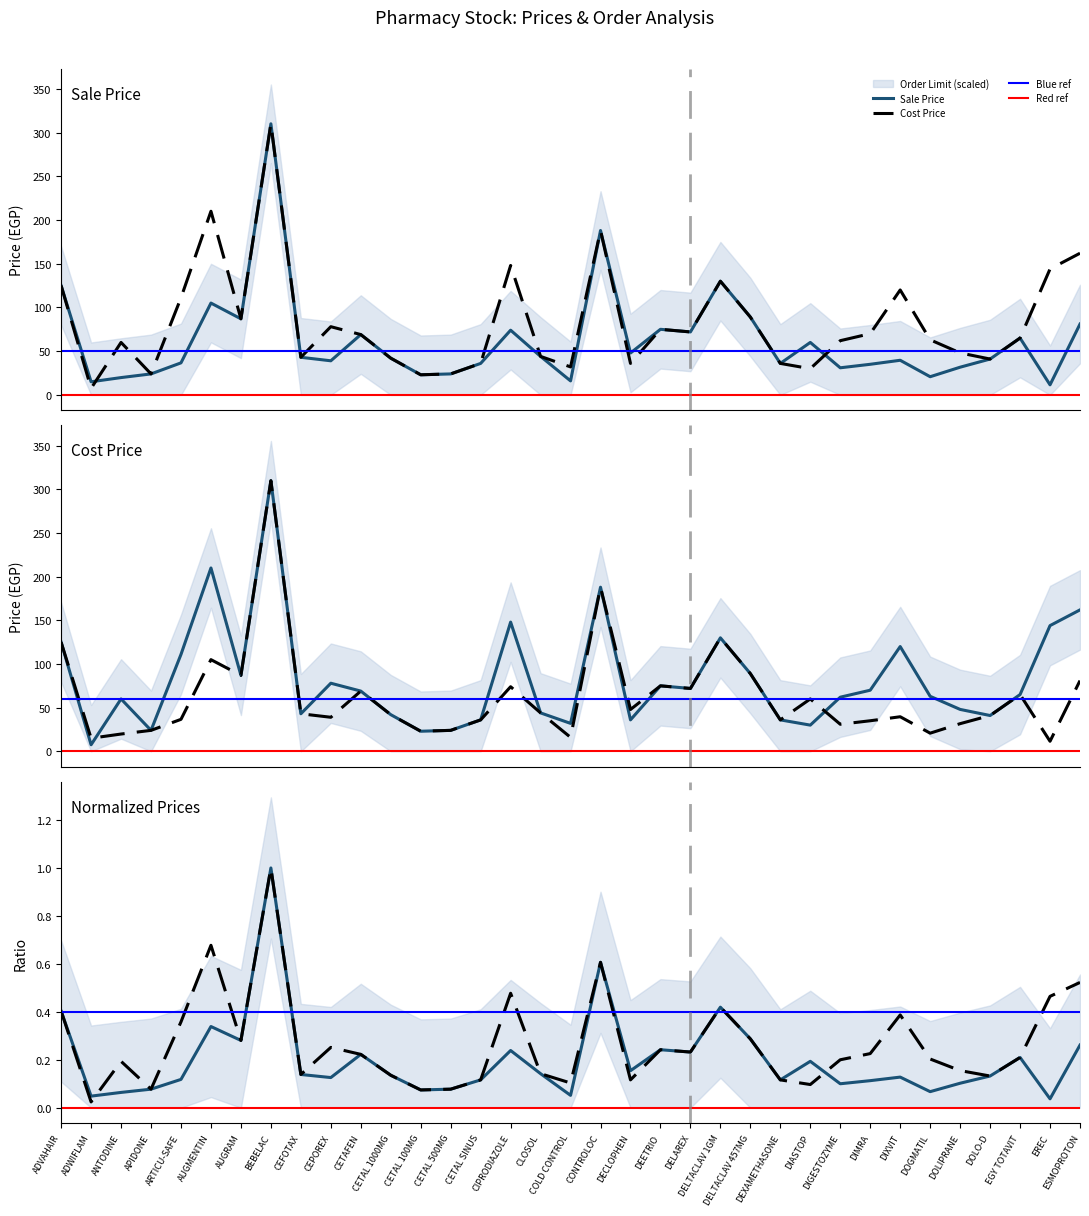

Reading left to right, list all the values displayed in this chart.

Sale Price: ADVAHAIR=125.0	ADWIFLAM=15.0	ANTODINE=19.8	APIDONE=24.0	ARTICU-SAFE=36.6	AUGMENTIN=105.0	AUGRAM=87.0	BEBELAC=310.0	CEFOTAX=43.0	CEPOREX=39.0	CETAFEN=69.0	CETAL 1000MG=42.0	CETAL 100MG=23.0	CETAL 500MG=24.0	CETAL SINUS=36.0	CIPRODIAZOLE=74.0	CLOSOL=44.0	COLD CONTROL=16.0	CONTROLOC=188.0	DECLOPHEN=47.9	DEETRIO=75.0	DELAREX=72.0	DELTACLAV 1GM=130.0	DELTACLAV 457MG=89.0	DEXAMETHASONE=36.0	DIASTOP=60.0	DIGESTOZYME=31.0	DIMRA=35.0	DIXVIT=39.6	DOGMATIL=20.8	DOLIPRANE=31.7	DOLO-D=41.0	EGY TOTAVIT=65.0	EREC=11.5	ESMOPROTON=81.0
Cost Price: ADVAHAIR=125.0	ADWIFLAM=7.5	ANTODINE=60.0	APIDONE=24.0	ARTICU-SAFE=111.0	AUGMENTIN=210.0	AUGRAM=87.0	BEBELAC=310.0	CEFOTAX=43.0	CEPOREX=78.0	CETAFEN=69.0	CETAL 1000MG=42.0	CETAL 100MG=23.0	CETAL 500MG=24.0	CETAL SINUS=36.0	CIPRODIAZOLE=148.0	CLOSOL=44.0	COLD CONTROL=32.0	CONTROLOC=188.0	DECLOPHEN=36.0	DEETRIO=75.0	DELAREX=72.0	DELTACLAV 1GM=130.0	DELTACLAV 457MG=89.0	DEXAMETHASONE=36.0	DIASTOP=30.0	DIGESTOZYME=62.0	DIMRA=70.0	DIXVIT=120.0	DOGMATIL=63.0	DOLIPRANE=48.0	DOLO-D=41.0	EGY TOTAVIT=65.0	EREC=144.0	ESMOPROTON=162.0